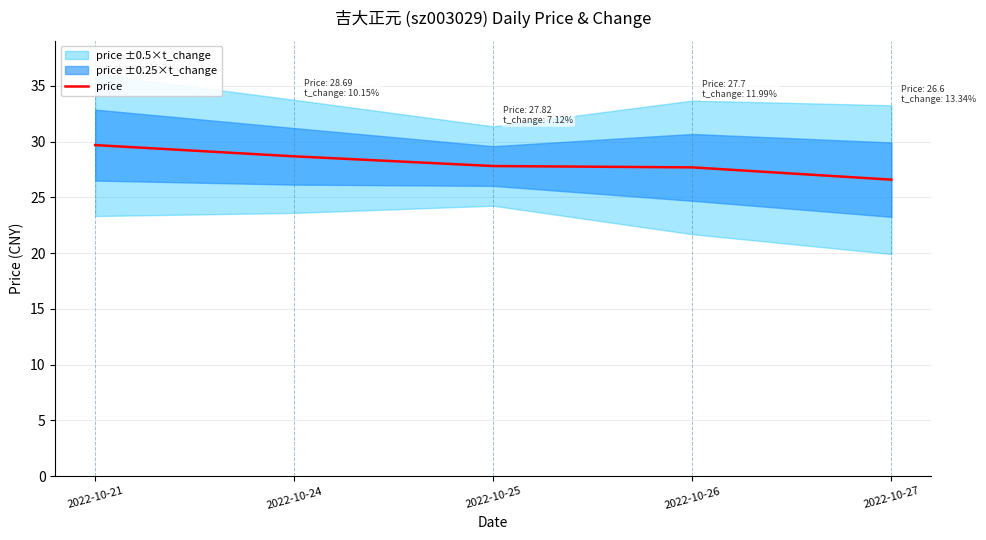

Rank the categories by value from lowest to highest.

2022-10-27, 2022-10-26, 2022-10-25, 2022-10-24, 2022-10-21